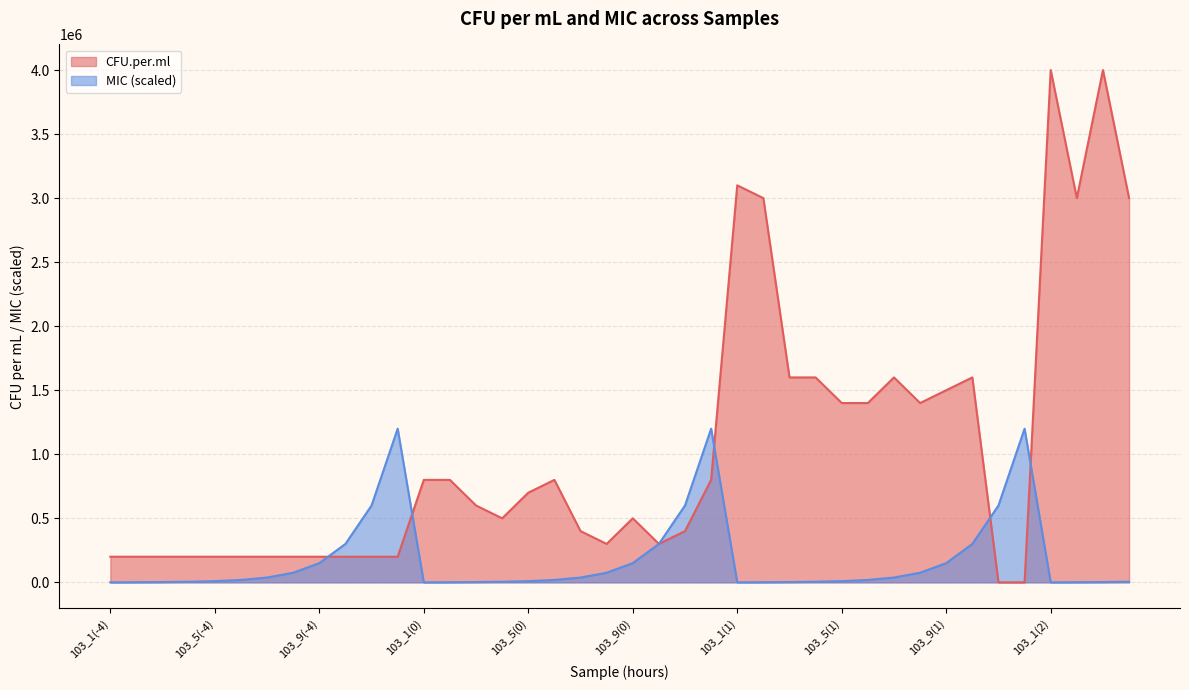

What is the total value across all series at 103_1(2)?

4000117.2